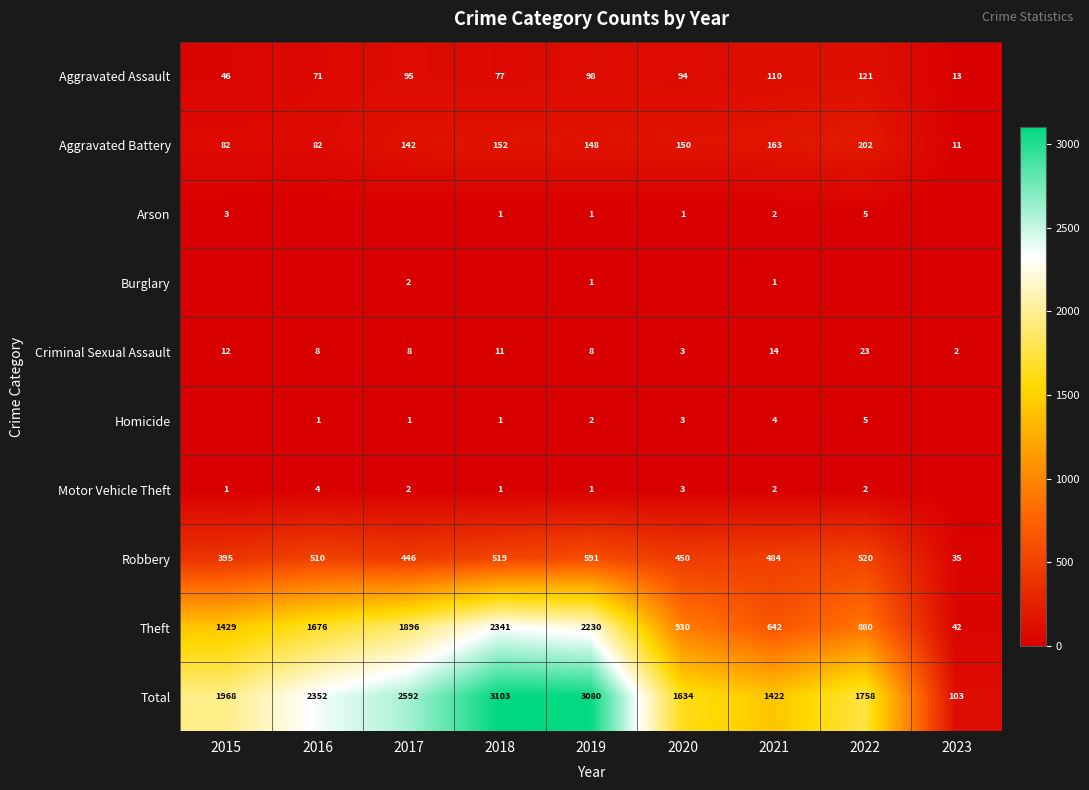

The Robbery series shows 639 at 2015. True or false?

False